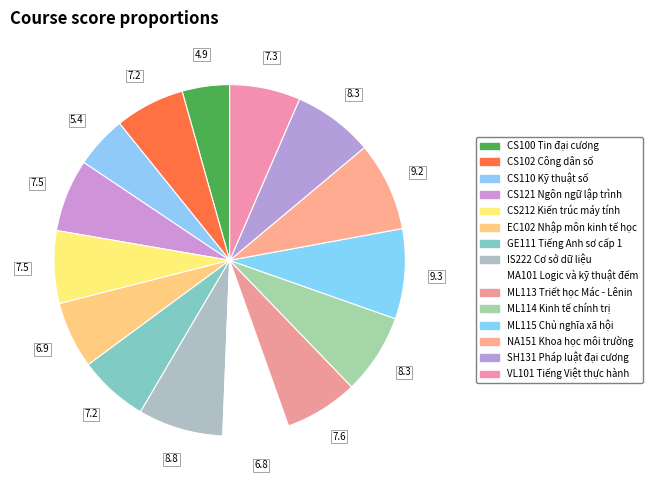

How many slices are in this pie chart?

15